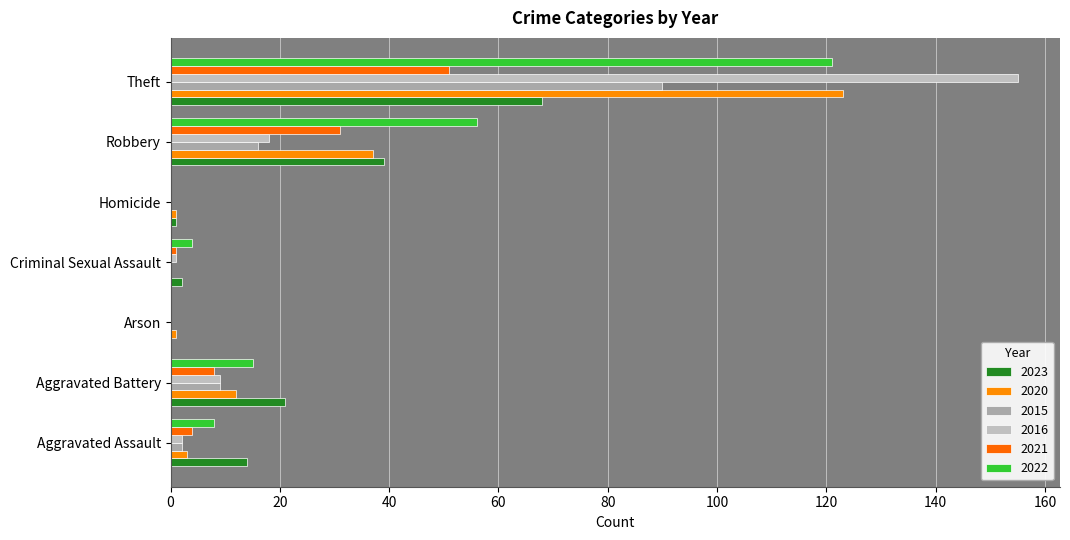

Count the number of categories in the chart.

7